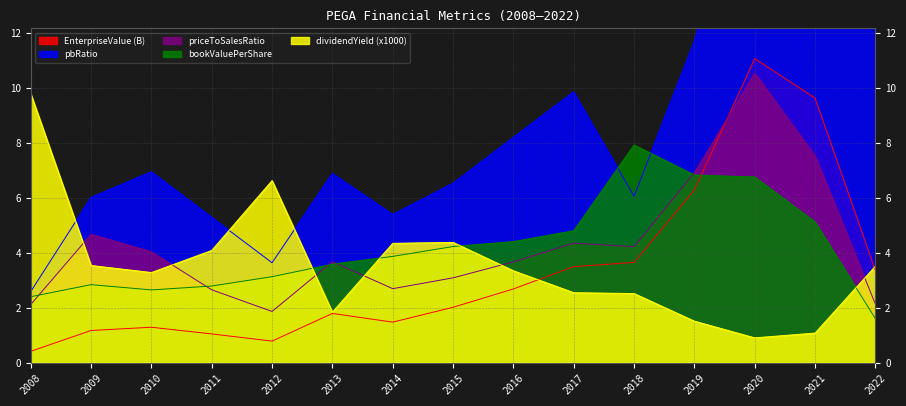

Which series has the largest total across all categories?

pbRatio